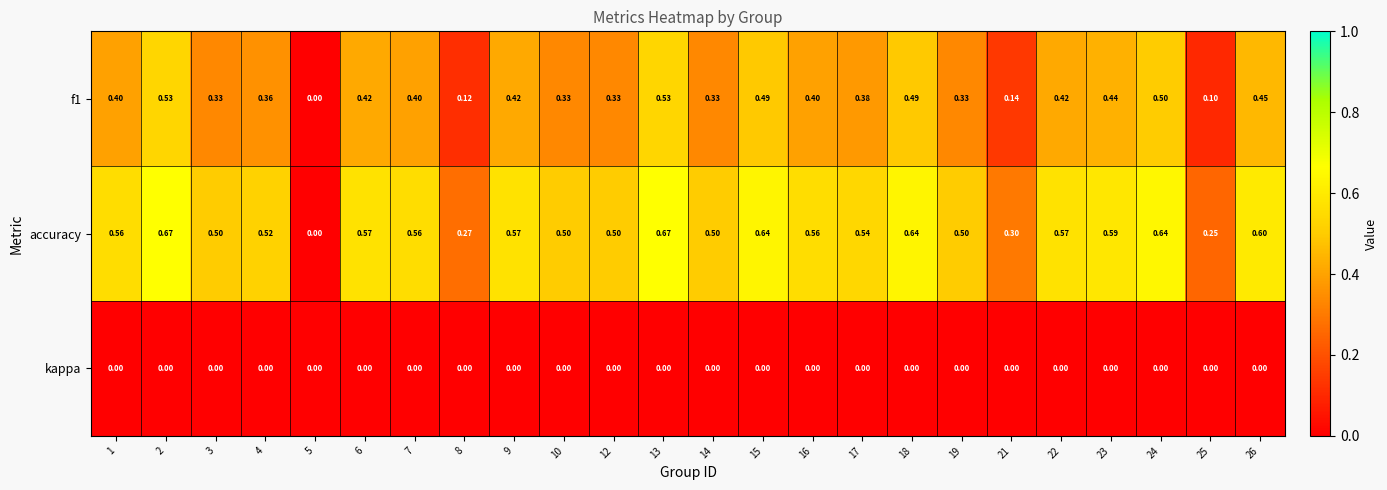

Is the value of kappa at 8 greater than the value of f1 at 9?

No